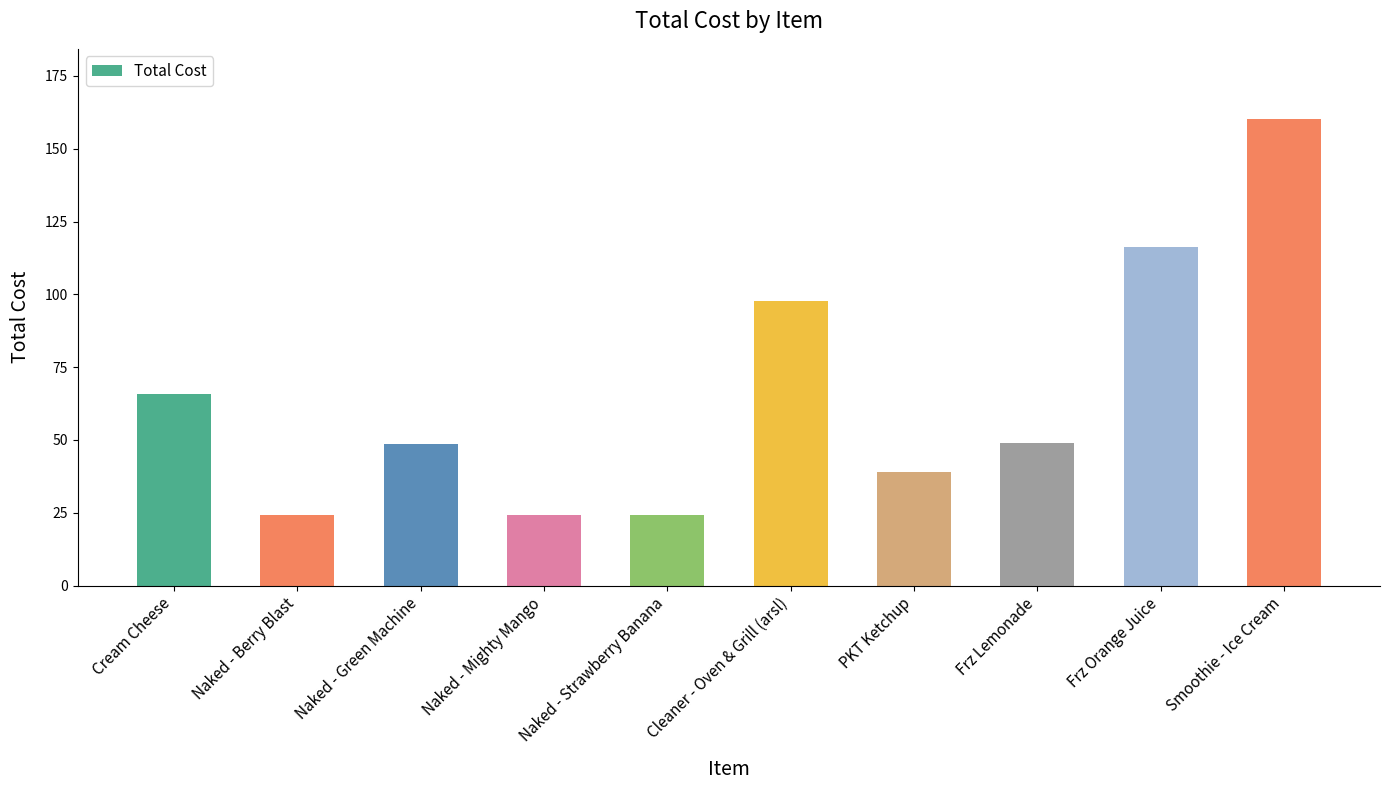

What is the approximate value at Smoothie - Ice Cream?

160.3